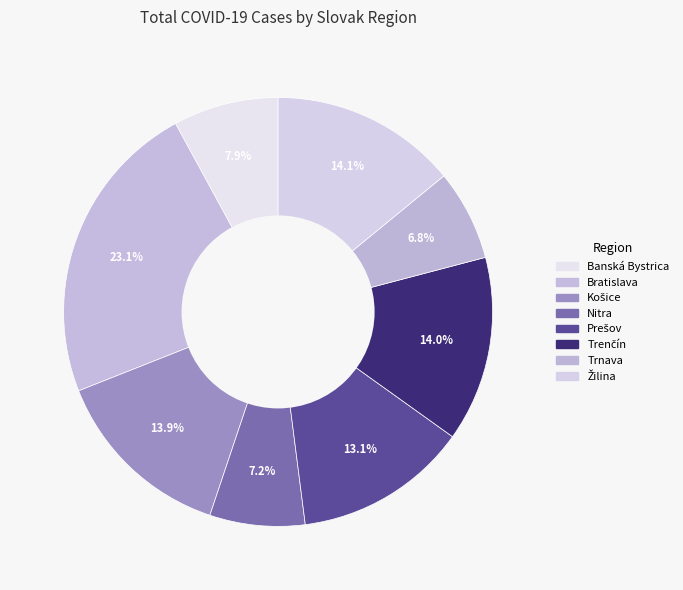

To the nearest percent, what percentage of the pie is Bratislava?

23%